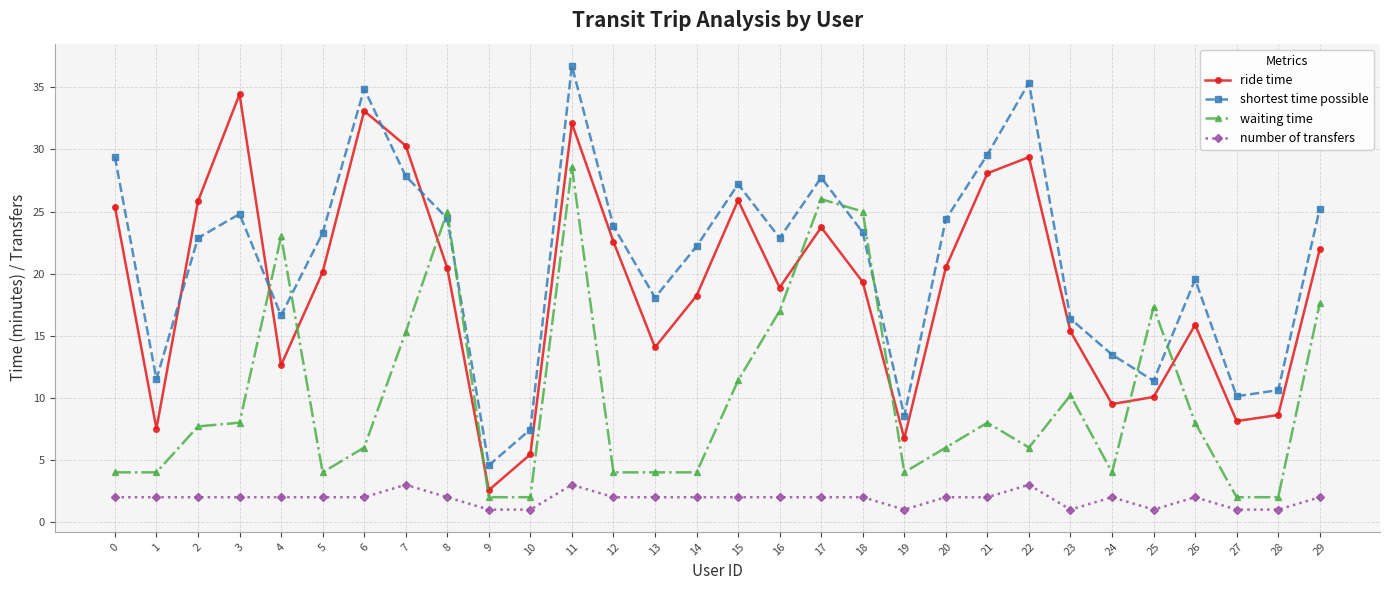

How many distinct data groups are displayed?

4